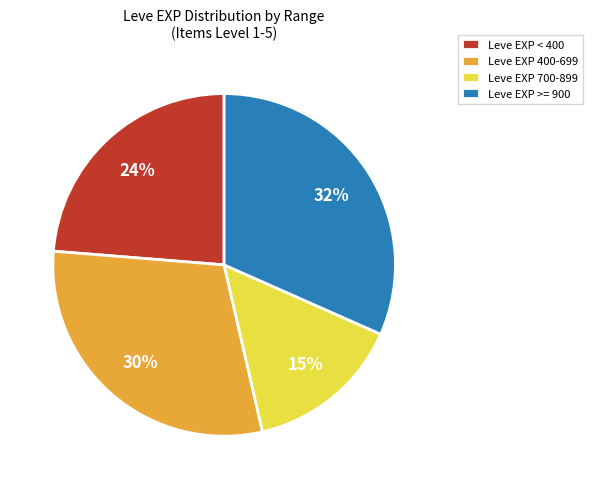

The Leve EXP >= 900 slice represents 44% of the pie. True or false?

False